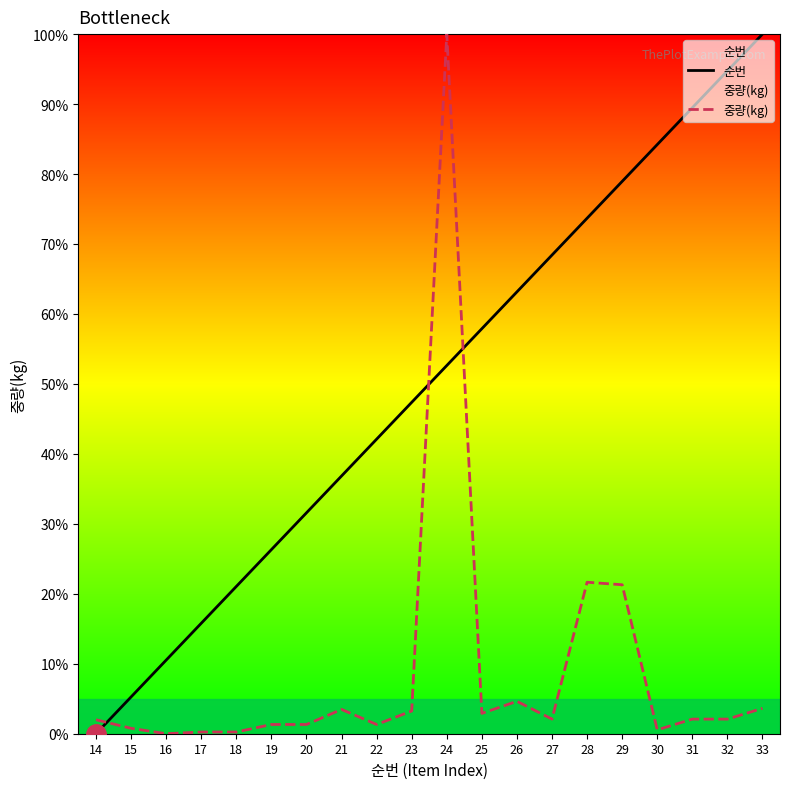

What is the average value of the 중량(kg) series?

8.7